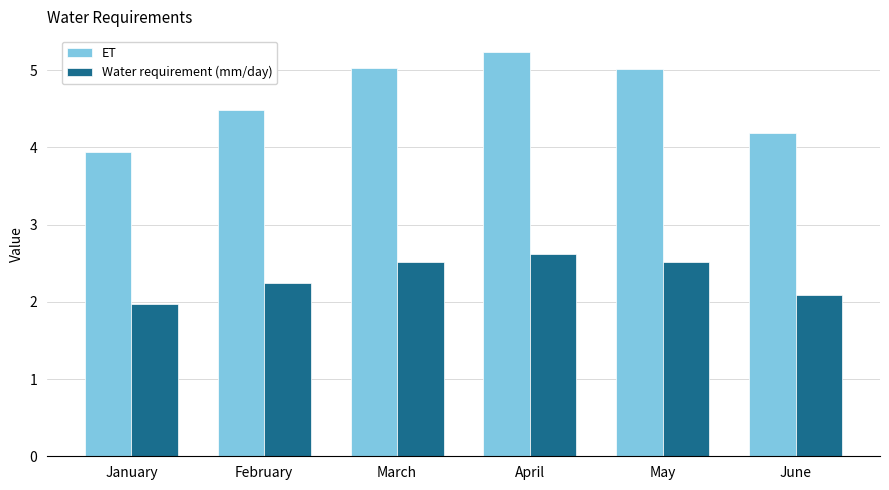

How many bars are there in each group?

2